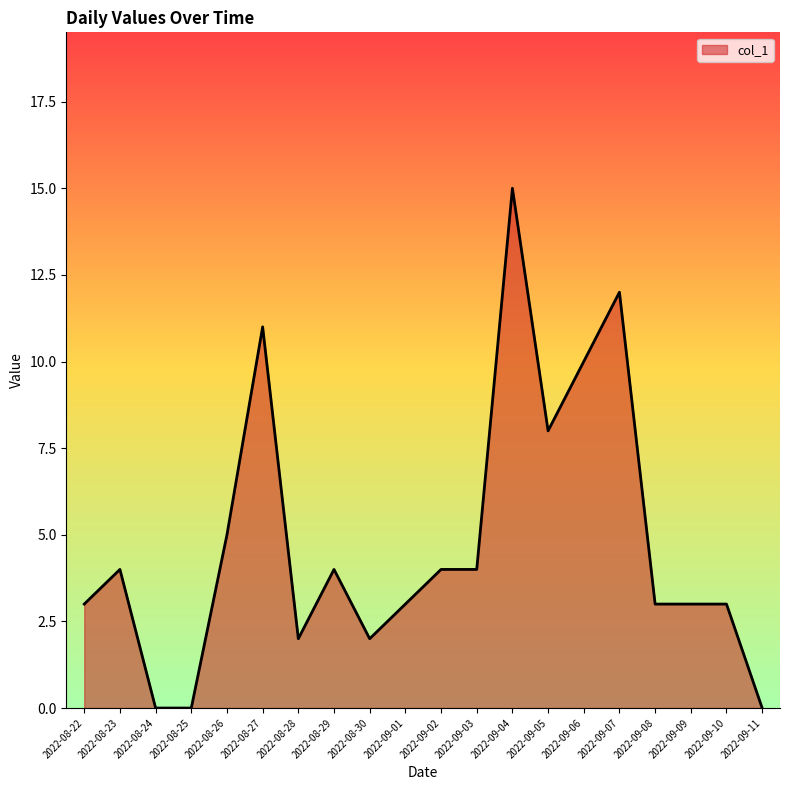

True or false: the data shows 15 at 2022-09-04.

True